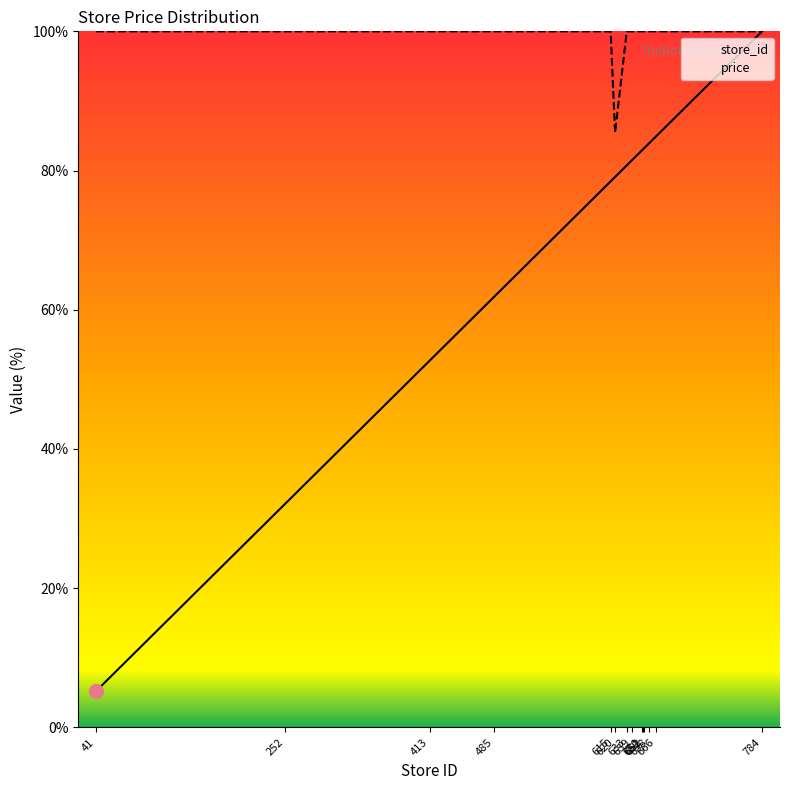

What is the value of the store_id point at the 14th from the left?

100.0